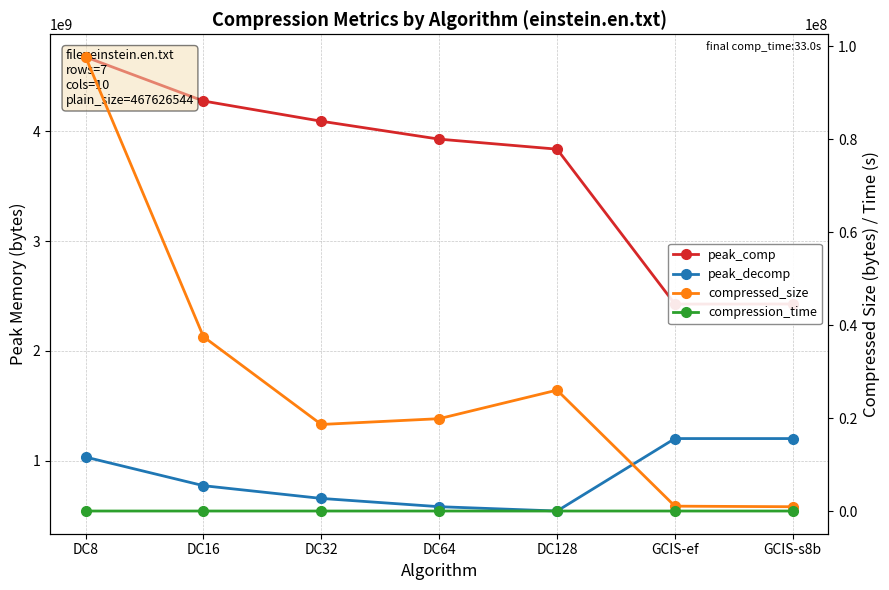

What is the value of the compression_time point at the 2nd from the left?

18